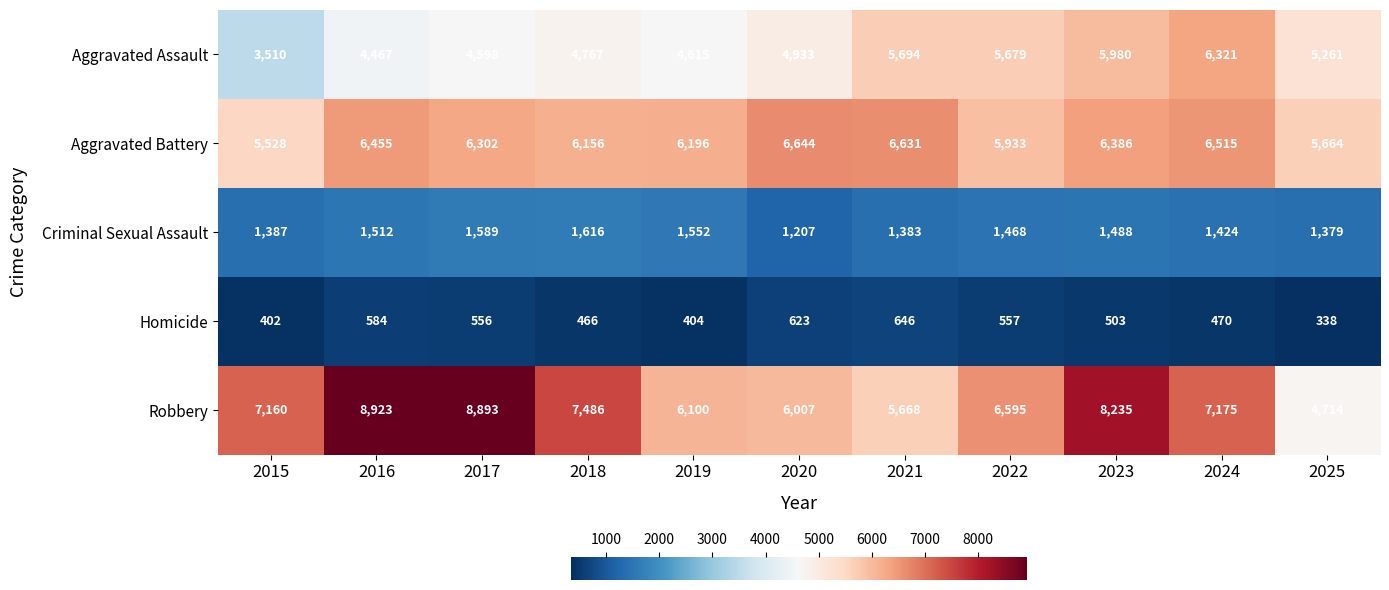

What is the difference between the maximum and minimum values in the Robbery series?

4209